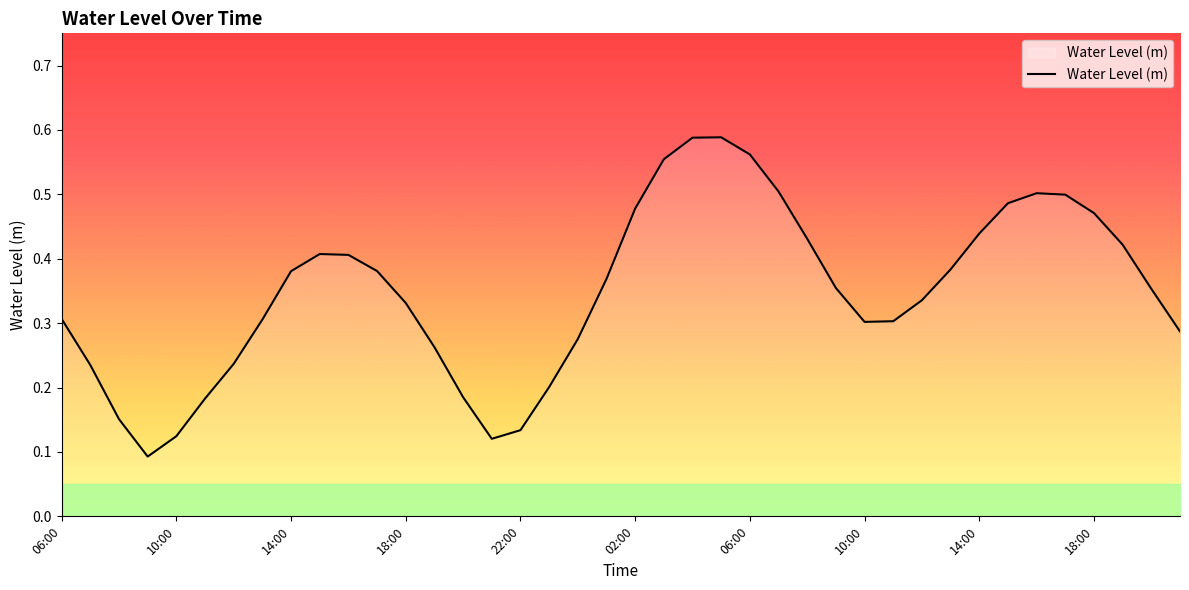

List the labels in order of value, smallest first.

09:00, 21:00, 10:00, 22:00, 08:00, 11:00, 20:00, 23:00, 07:00, 12:00, 19:00, 00:00, 21:00, 10:00, 11:00, 13:00, 06:00, 18:00, 12:00, 20:00, 09:00, 01:00, 14:00, 17:00, 13:00, 16:00, 15:00, 19:00, 08:00, 14:00, 18:00, 02:00, 15:00, 17:00, 16:00, 07:00, 03:00, 06:00, 04:00, 05:00